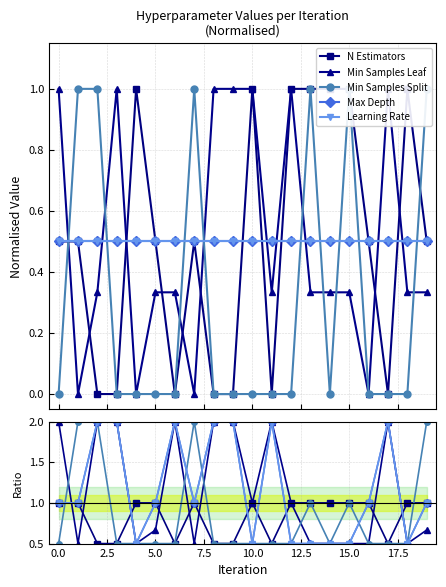

At which label is Min Samples Split closest to 1?

13